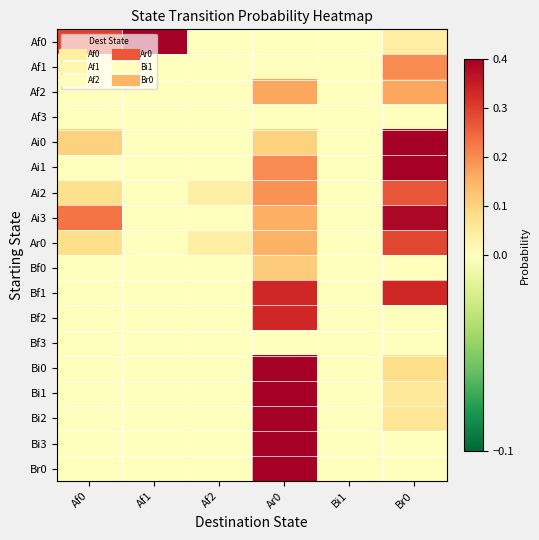

At how many categories does at least one series exceed 0?

5